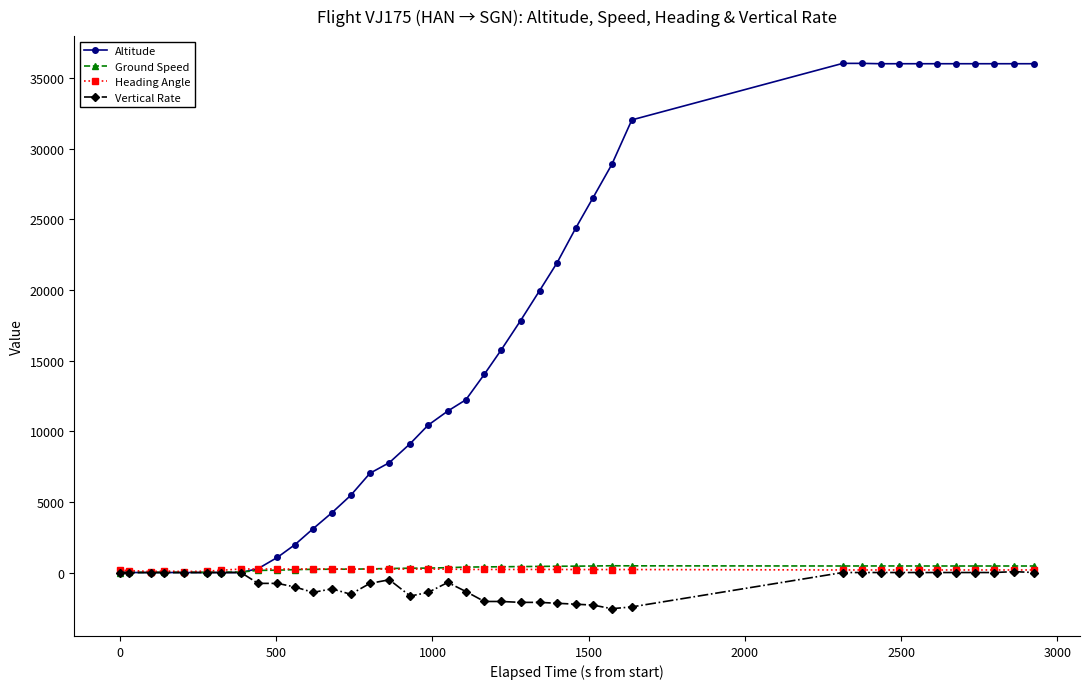

What is the greatest value displayed?

36025